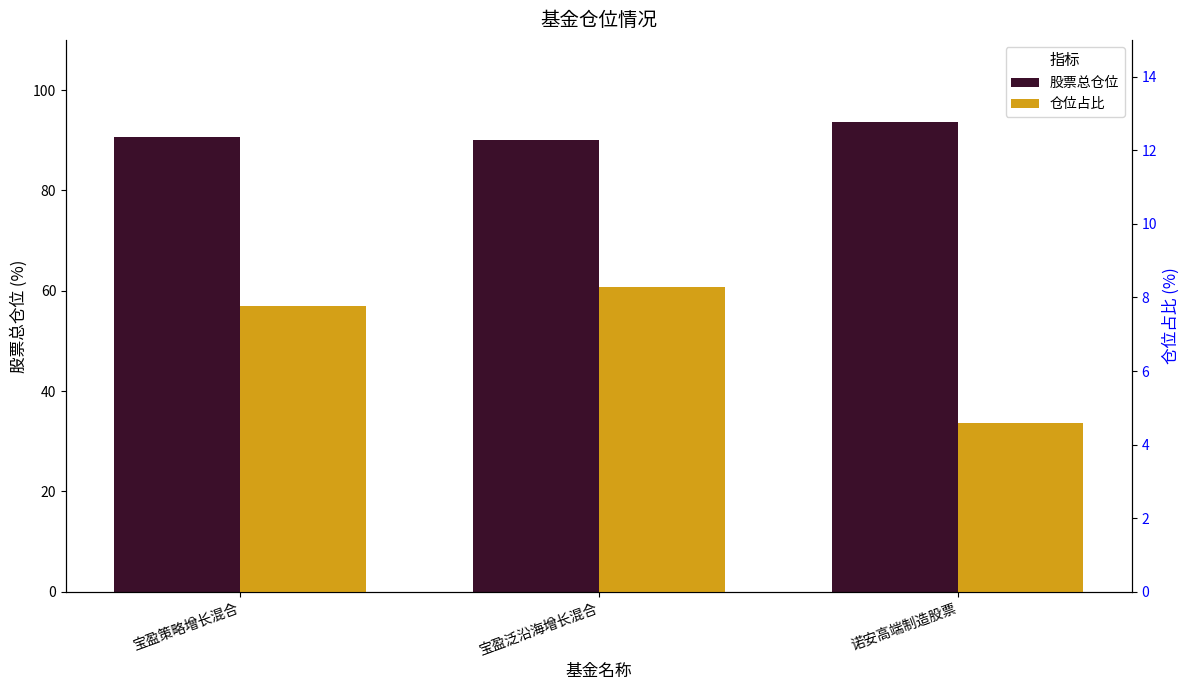

At how many categories does at least one series exceed 25?

3